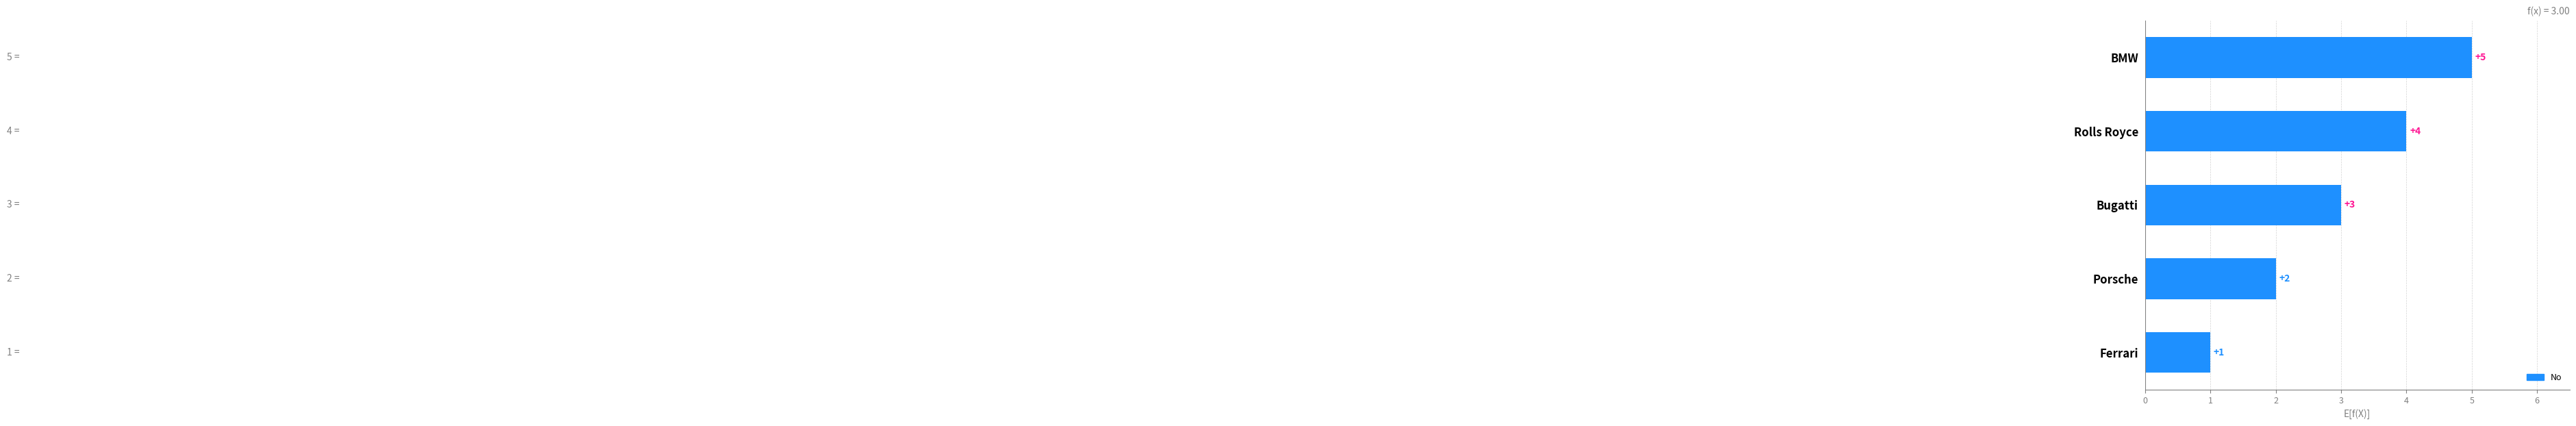

Rank the categories by value from lowest to highest.

Ferrari, Porsche, Bugatti, Rolls Royce, BMW